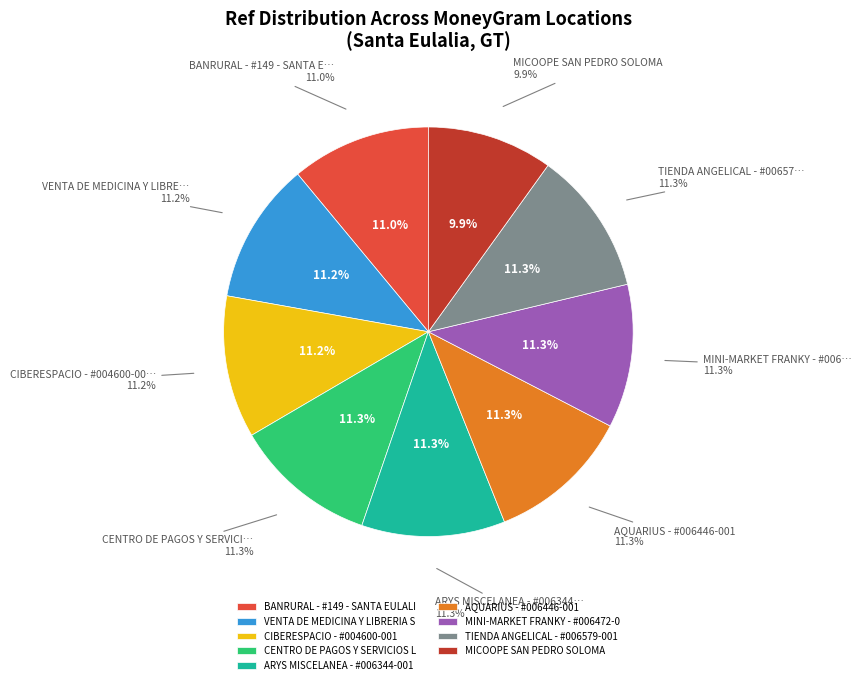

Is there a majority slice in this chart?

No